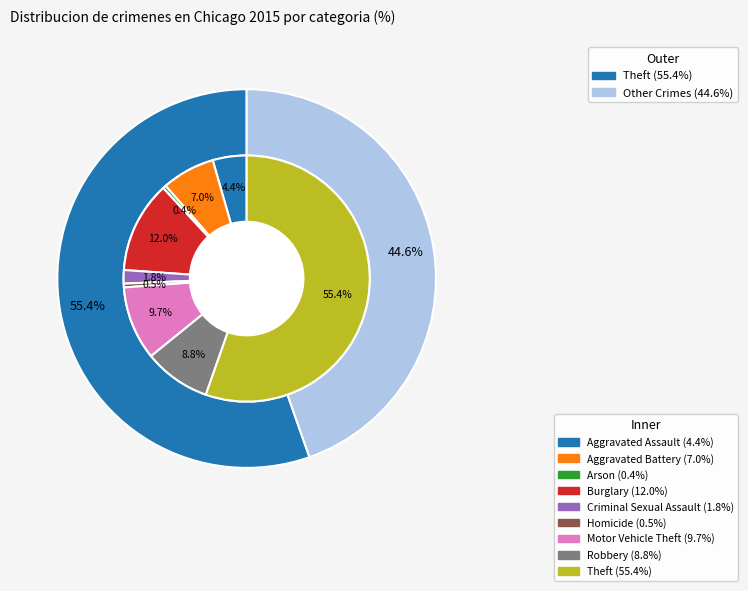

Count the number of slices in the pie.

9